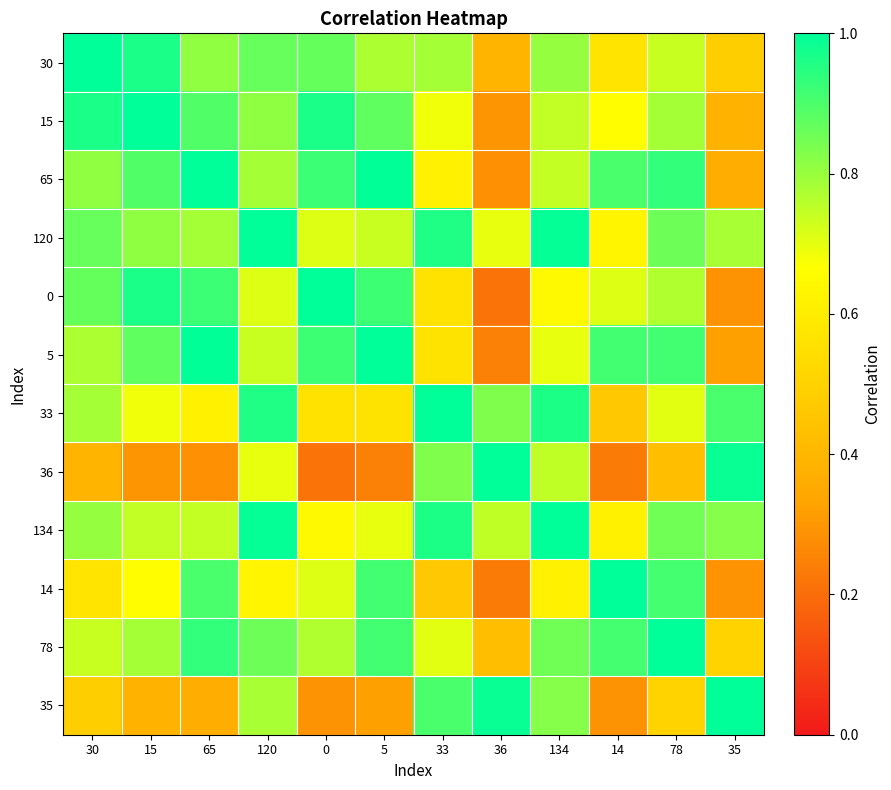

List the series in order of their peak value, lowest first.

14, 33, 36, 30, 15, 5, 65, 120, 78, 35, 0, 134